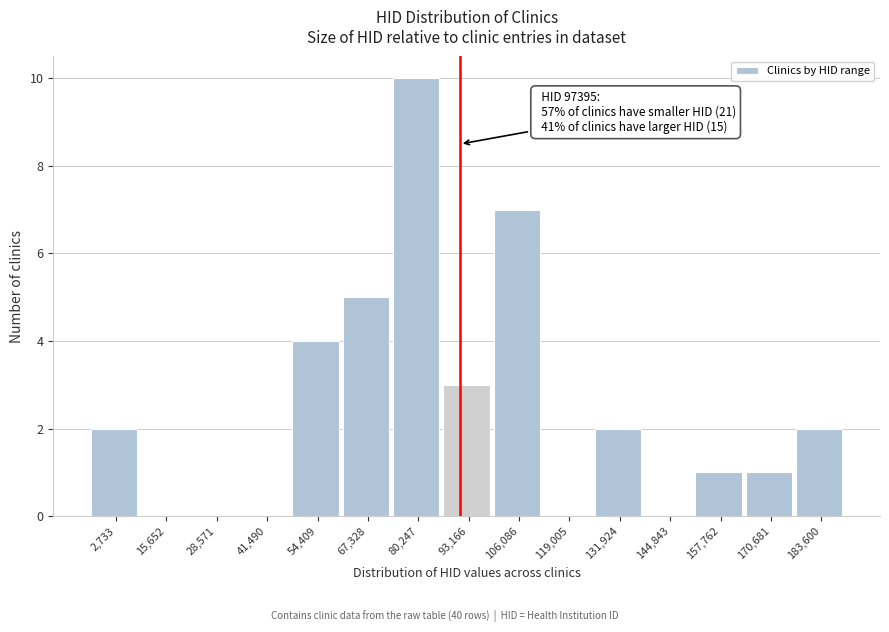

Reading left to right, list all the values displayed in this chart.

2,733=2	15,652=0	28,571=0	41,490=0	54,409=4	67,328=5	80,247=10	93,166=3	106,086=7	119,005=0	131,924=2	144,843=0	157,762=1	170,681=1	183,600=2